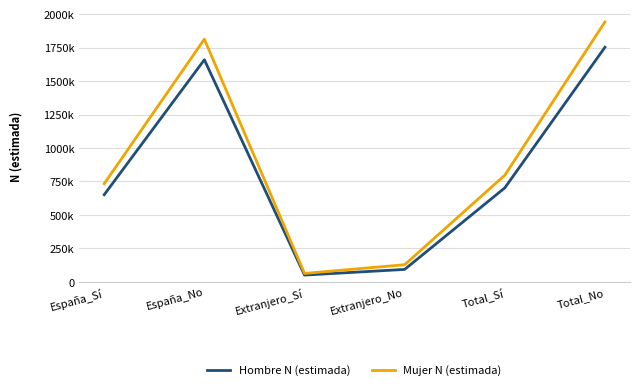

At which label is Hombre N (estimada) closest to 901760?

Total_Sí